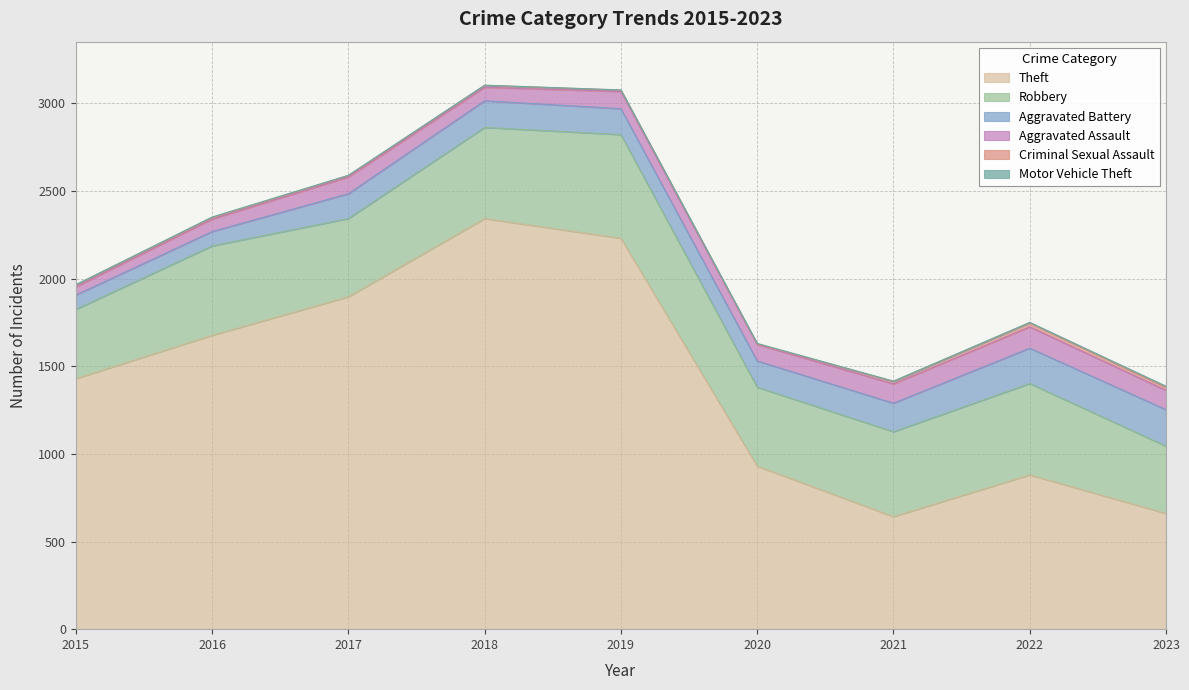

Reading left to right, what are all the values shown in this chart?

Theft: 1429	1676	1896	2342	2230	930	642	880	660
Robbery: 395	510	446	520	591	450	484	521	384
Aggravated Battery: 82	82	142	152	148	150	163	202	208
Aggravated Assault: 46	71	95	77	98	94	110	121	110
Criminal Sexual Assault: 12	8	8	11	8	3	14	24	18
Motor Vehicle Theft: 1	4	2	1	1	3	2	2	6